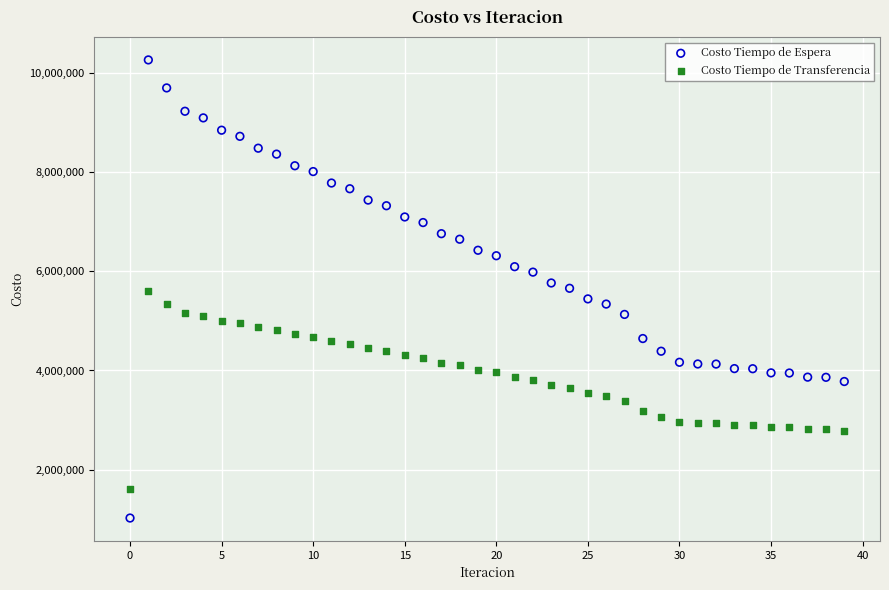

Which series reaches the maximum Y coordinate?

Costo Tiempo de Espera